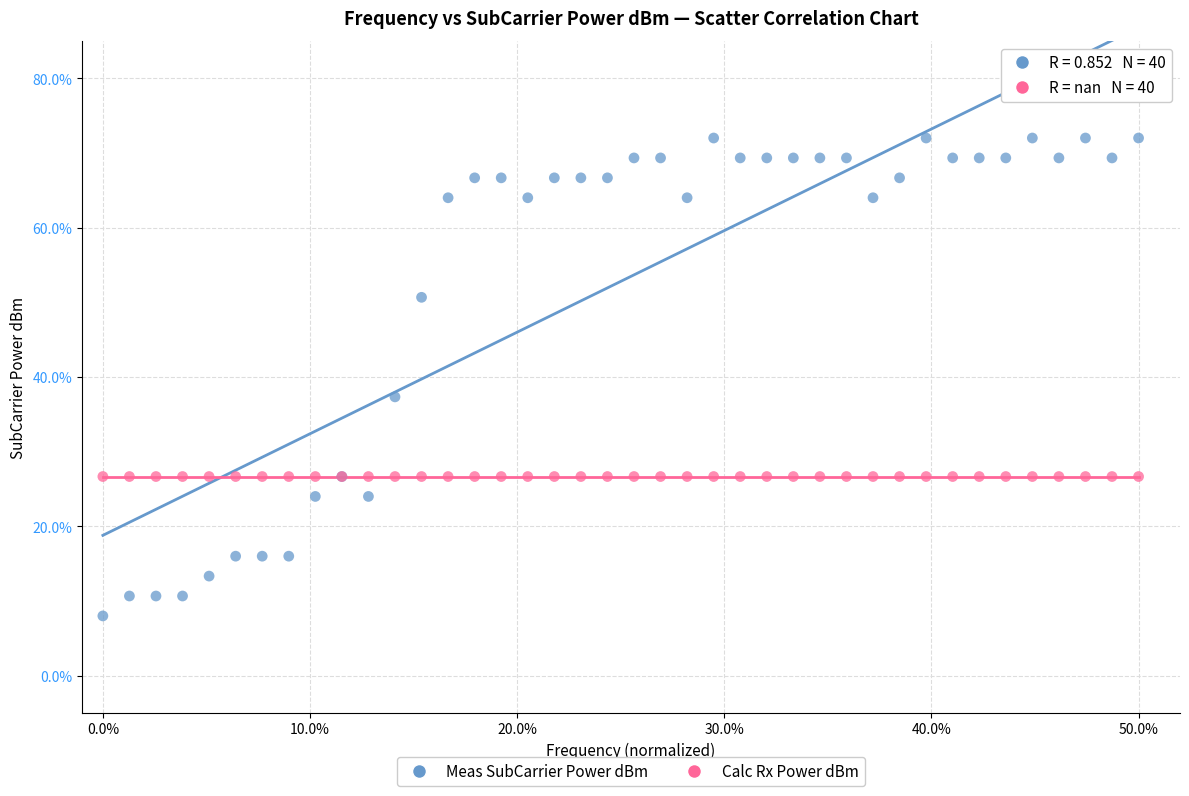

Across all series, what Y value is closest to 40?

37.3